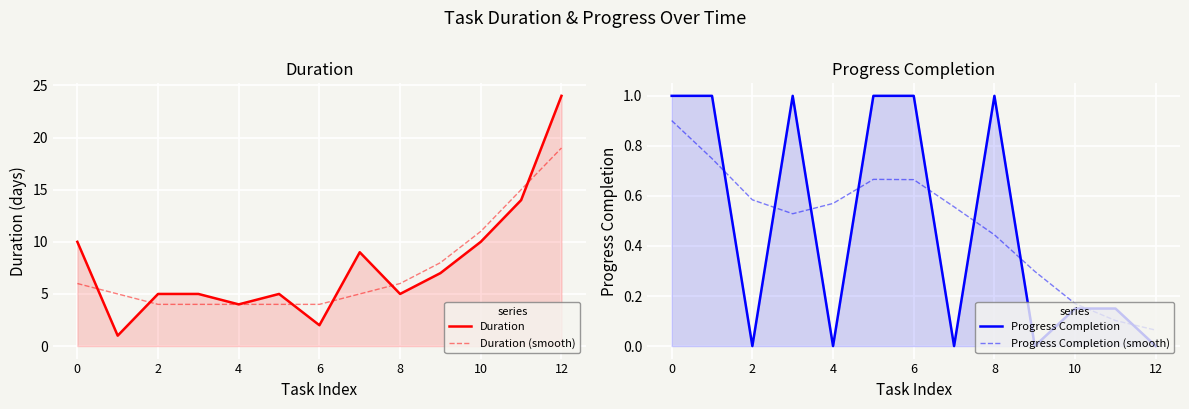

At how many categories does at least one series exceed 14?

2